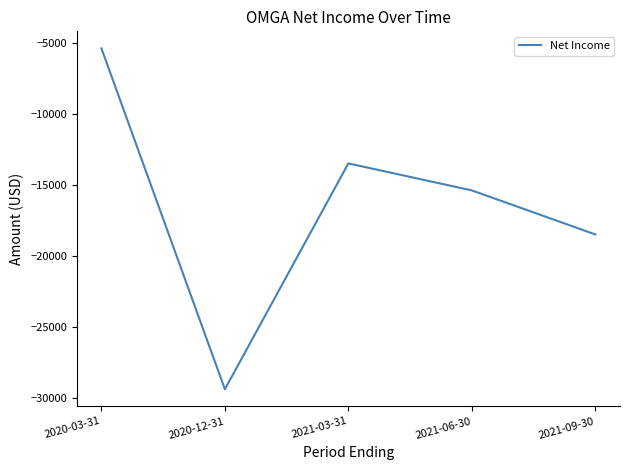

How many interior local peaks (higher than both neighbors) does the data have?

1